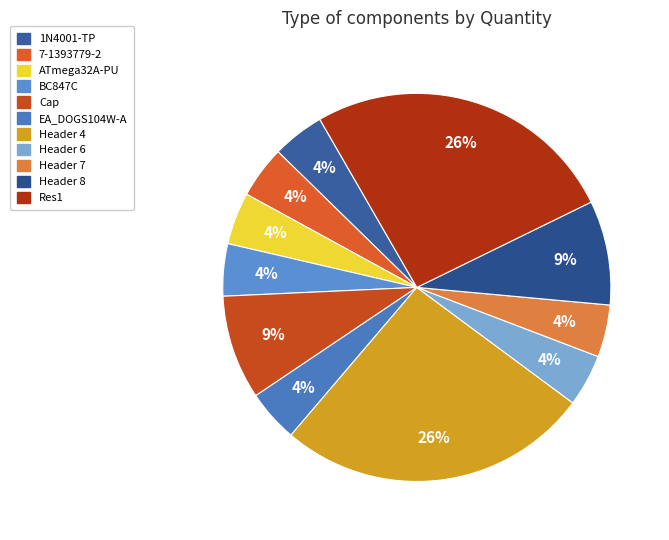

Does any single category account for the majority?

No